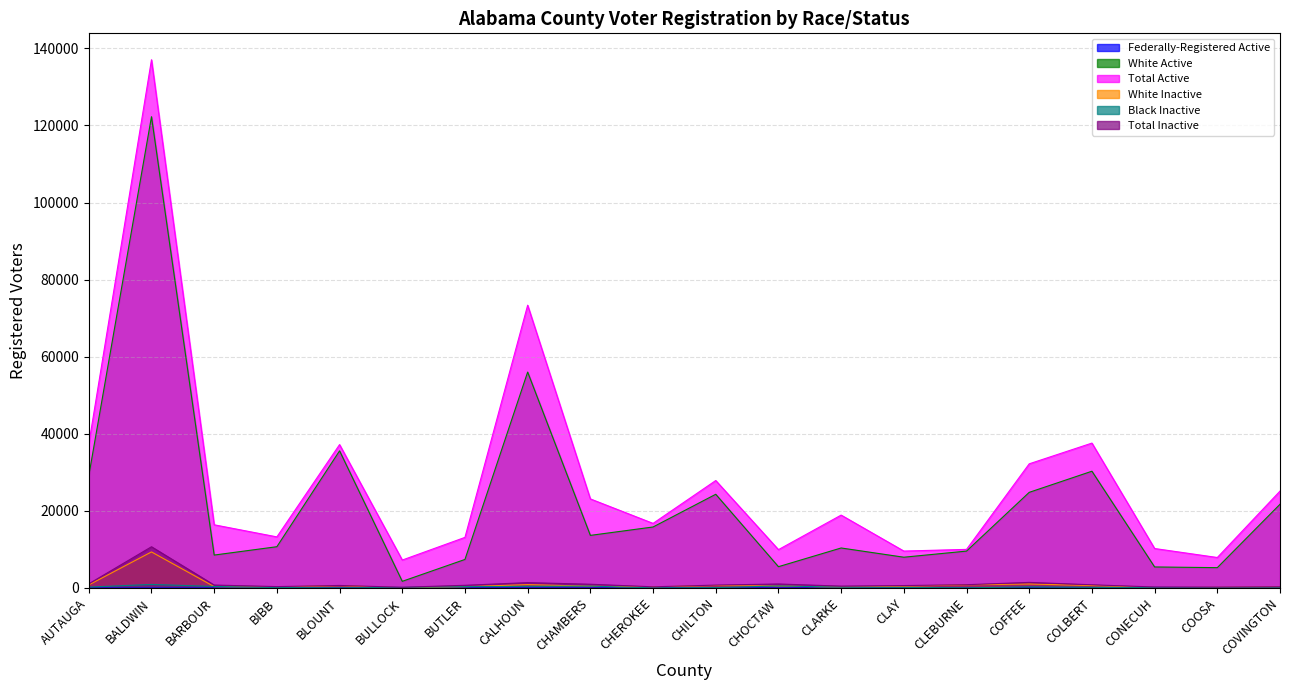

Rank the series at BLOUNT from highest to lowest value.

Total Active, White Active, Total Inactive, White Inactive, Black Inactive, Federally-Registered Active